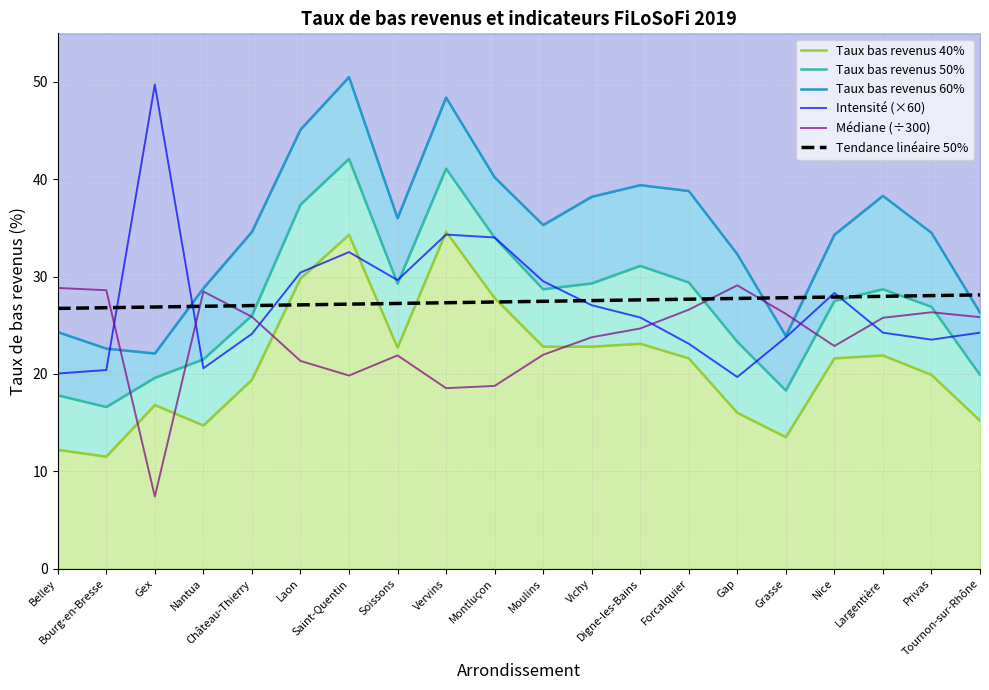

Reading left to right, what are all the values shown in this chart?

Taux bas revenus 40%: 12.2	11.5	16.8	14.7	19.4	29.8	34.3	22.7	34.6	27.8	22.8	22.8	23.1	21.6	16.0	13.5	21.6	21.9	19.9	15.2
Taux bas revenus 50%: 17.8	16.6	19.6	21.5	26.0	37.4	42.1	29.3	41.1	34.0	28.7	29.3	31.1	29.4	23.3	18.3	27.5	28.7	26.9	19.9
Taux bas revenus 60%: 24.3	22.6	22.1	28.8	34.6	45.1	50.5	36.0	48.4	40.2	35.3	38.2	39.4	38.8	32.3	23.9	34.3	38.3	34.5	26.3
Intensité (×60): 20.0	20.4	49.7	20.6	24.1	30.4	32.5	29.6	34.3	34.0	29.5	27.1	25.8	23.1	19.7	23.8	28.3	24.2	23.5	24.2
Médiane (÷300): 28.8	28.6	7.4	28.5	25.9	21.3	19.8	21.9	18.5	18.8	22.0	23.8	24.7	26.6	29.1	26.2	22.9	25.8	26.3	25.8
Tendance linéaire 50%: 26.7	26.8	26.9	26.9	27.0	27.1	27.2	27.2	27.3	27.4	27.5	27.5	27.6	27.7	27.8	27.8	27.9	28.0	28.0	28.1